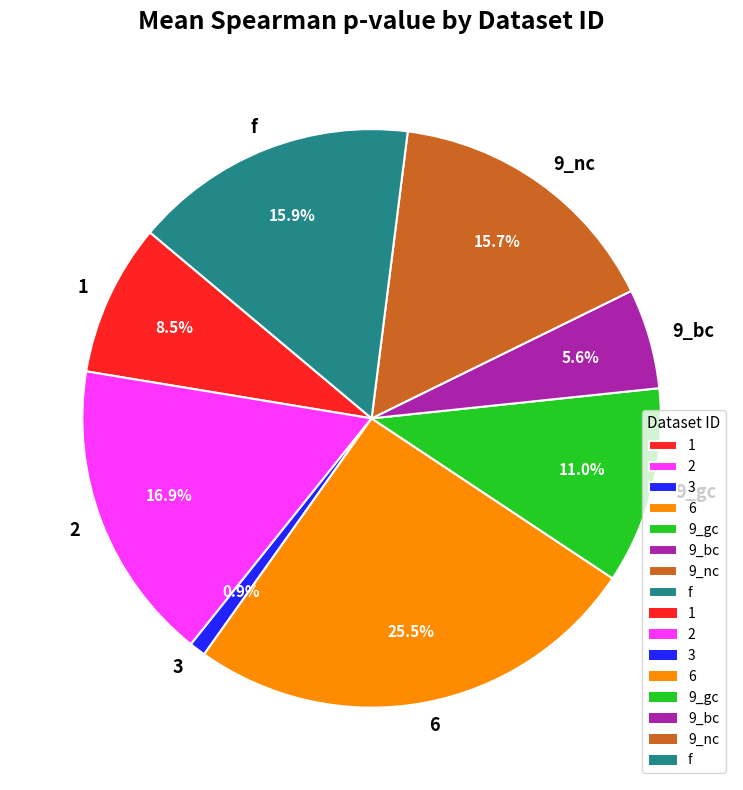

Does any single category account for the majority?

No